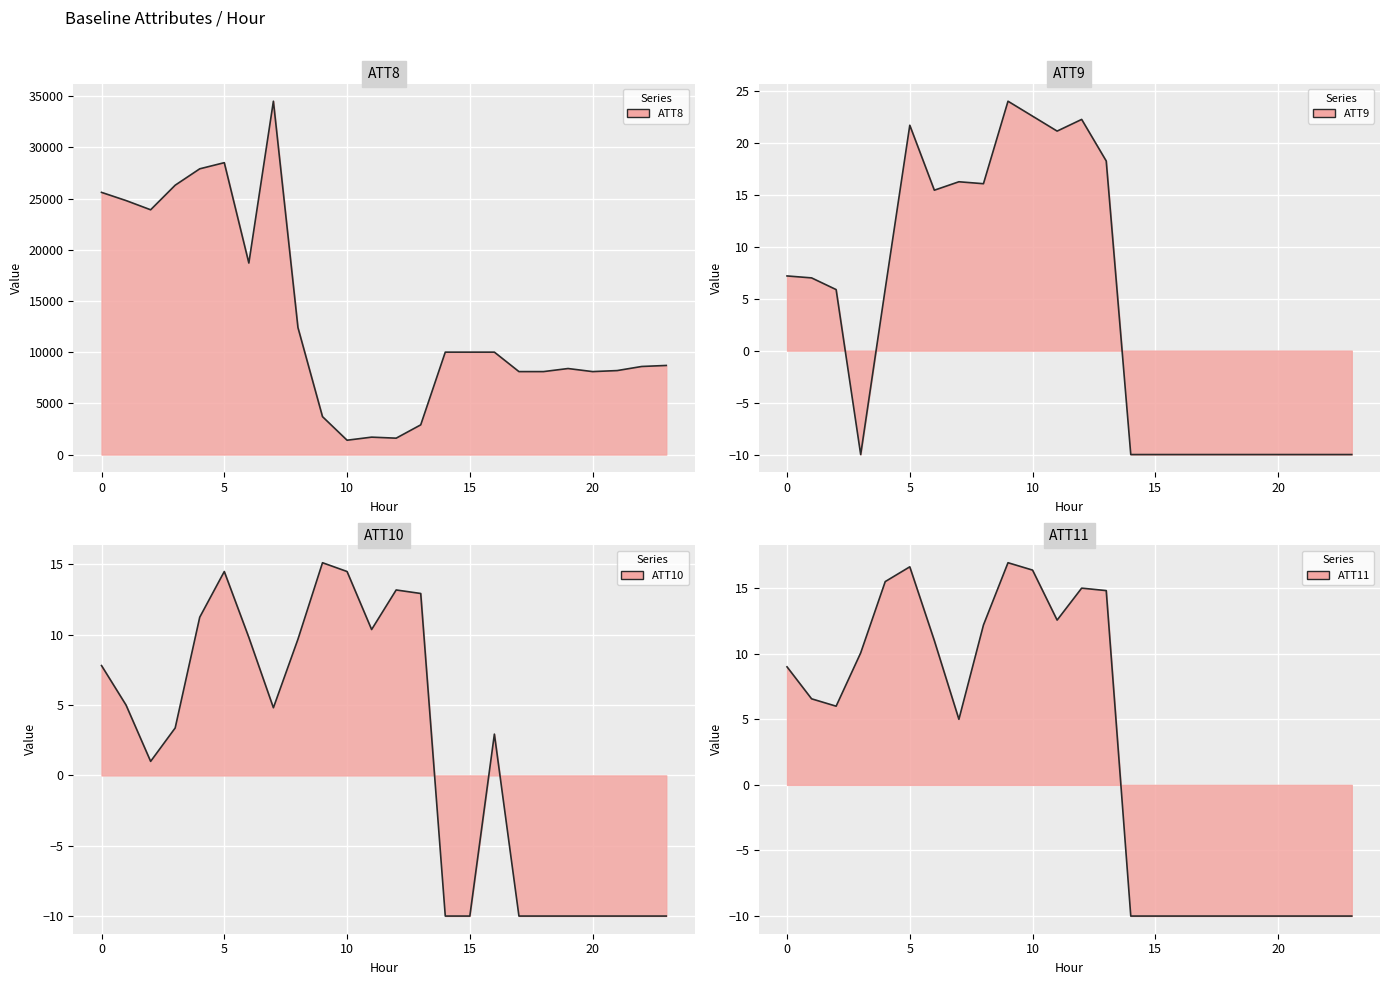

Is it true that ATT9 equals 12.1 at 12?

False